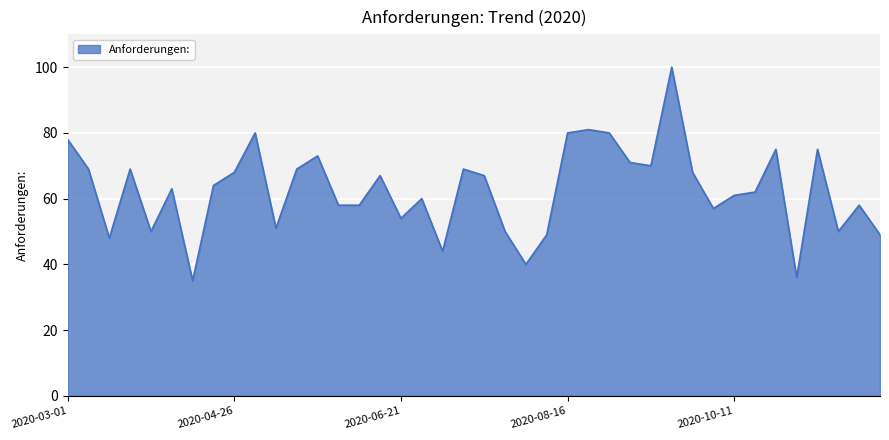

What is the difference between the maximum and minimum values?

65